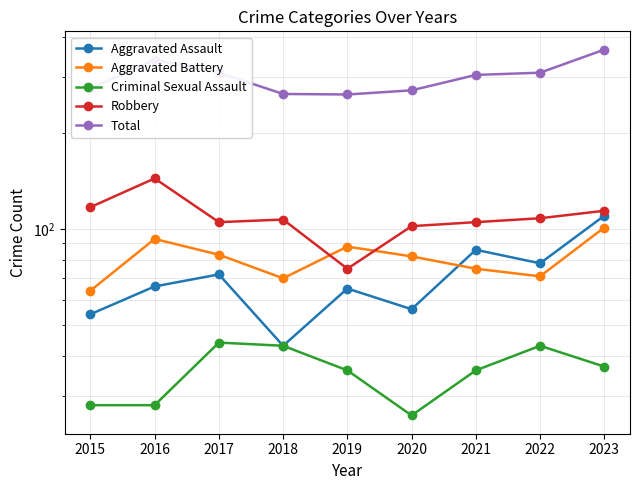

Where is the first local minimum for Criminal Sexual Assault?

2020